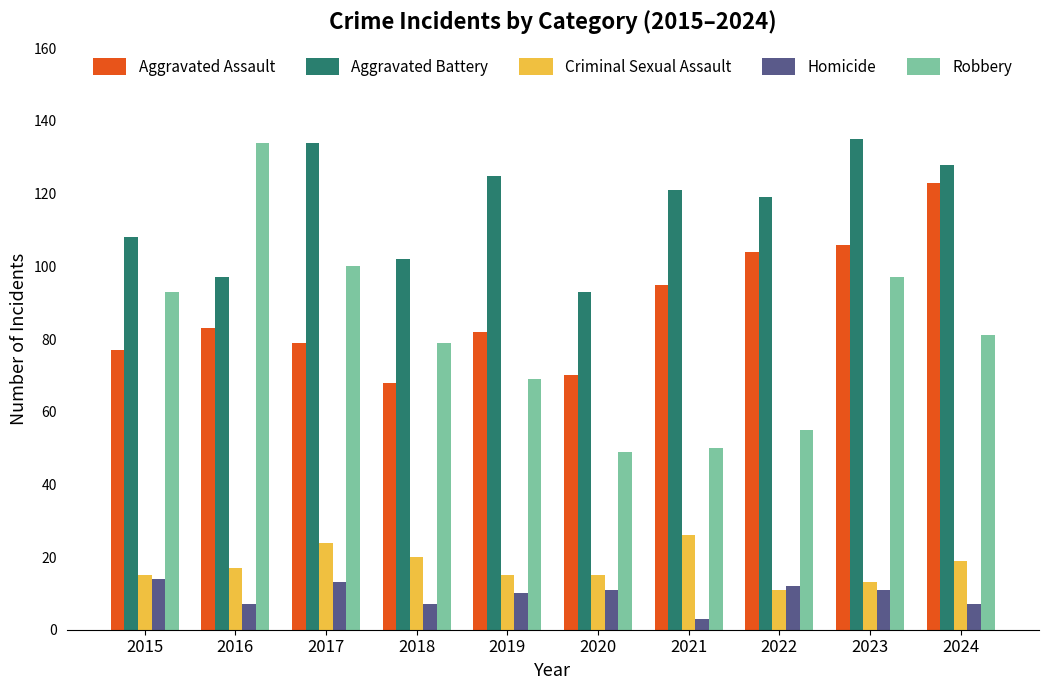

What is the difference between the second highest and second lowest values in the Homicide series?

6